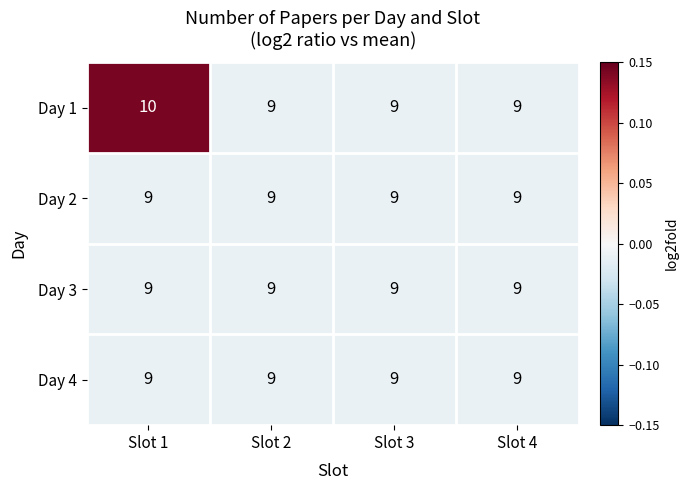

True or false: Day 3 has a value of 9 at Slot 3.

True